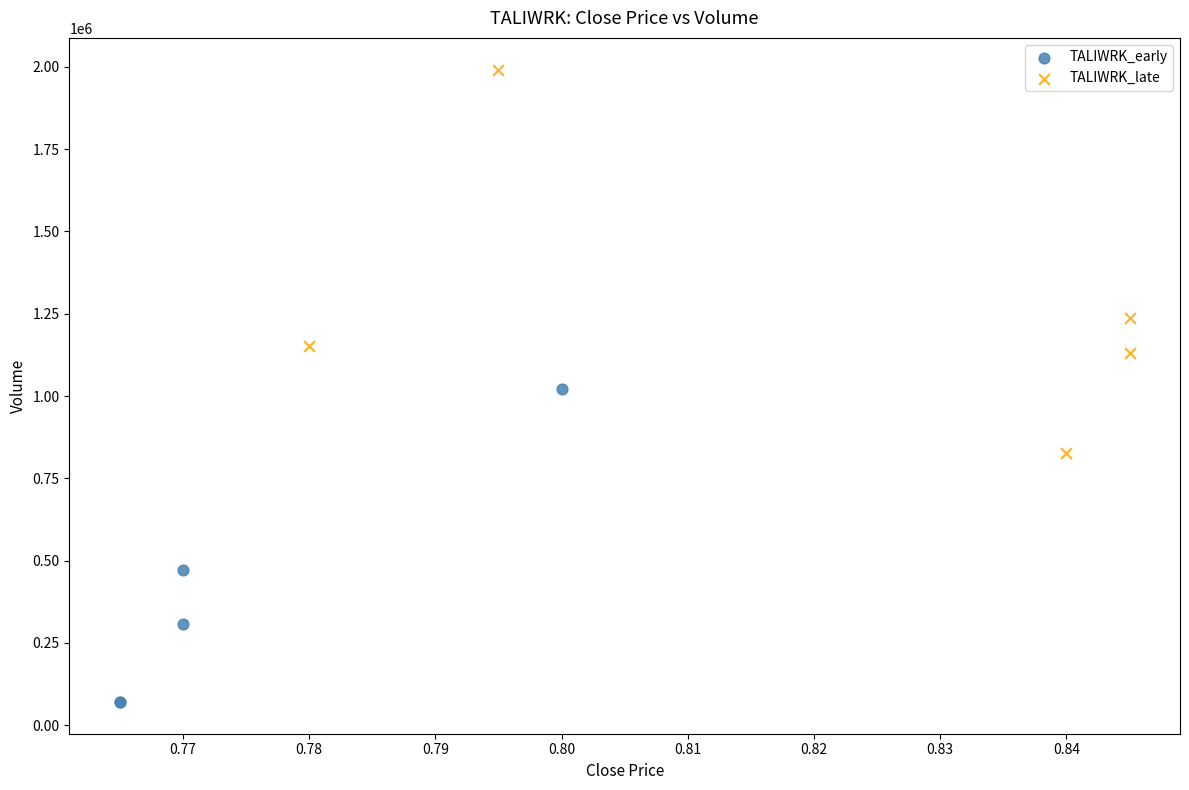

Which series contains the lowest Y value?

TALIWRK_early